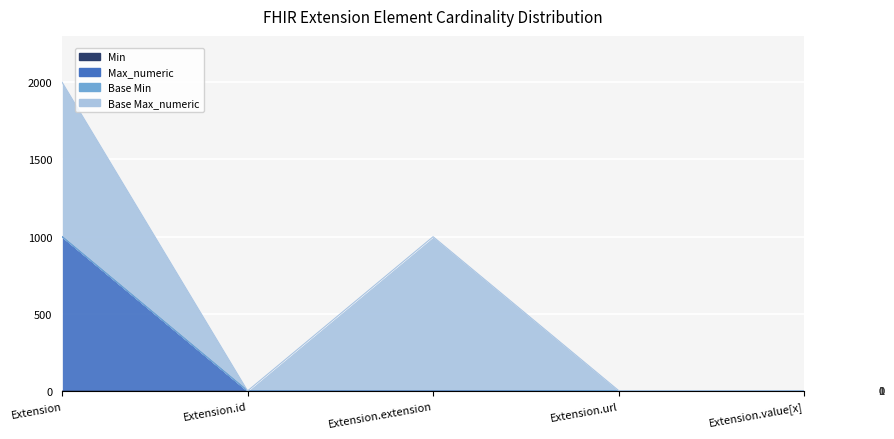

Which series changed the most between Extension and Extension.extension?

Max_numeric